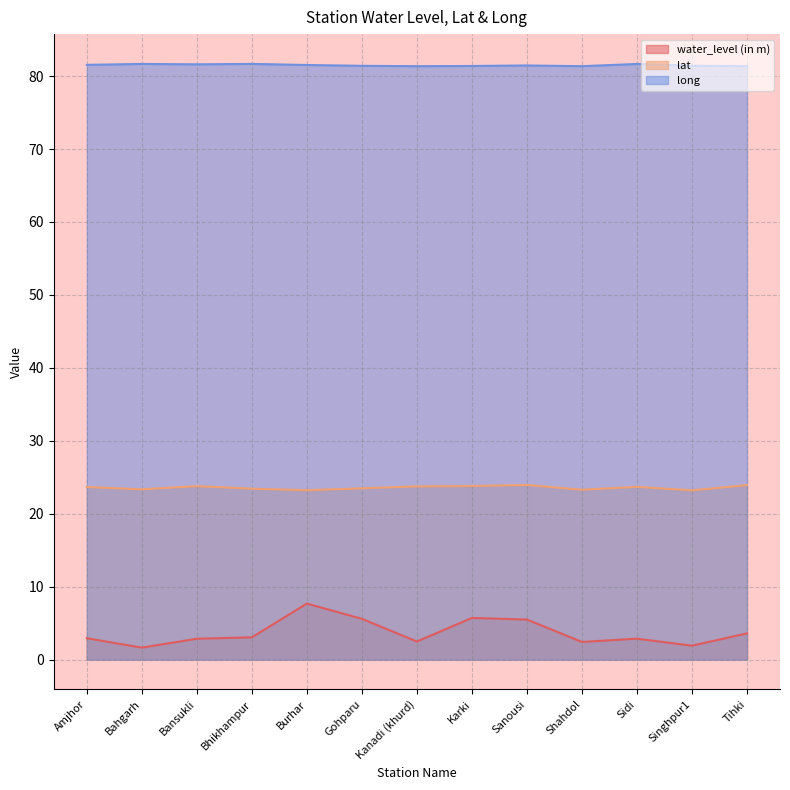

True or false: water_level (in m) and long cross at least once.

False